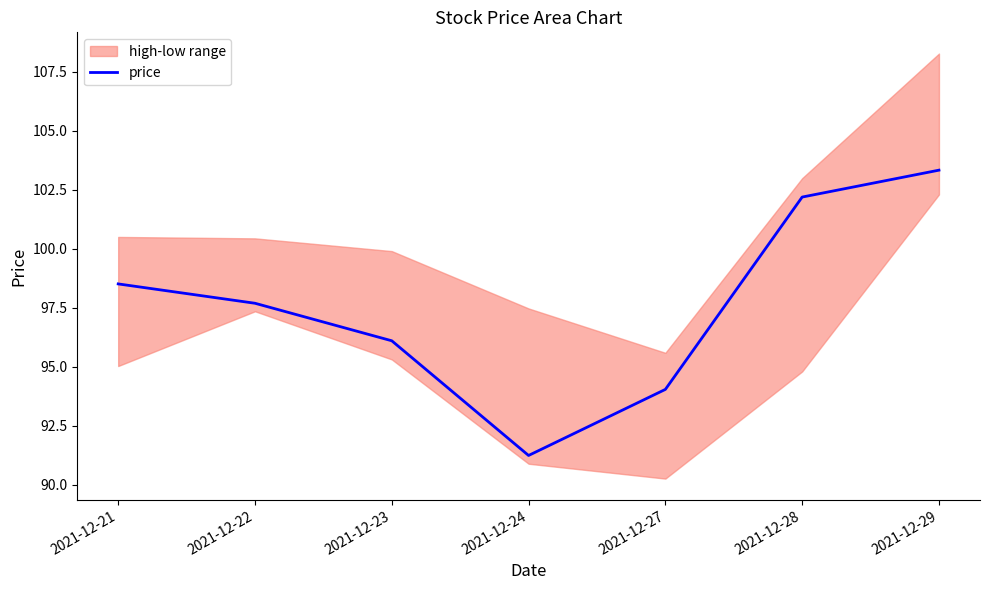

How many lines are shown in the chart?

1